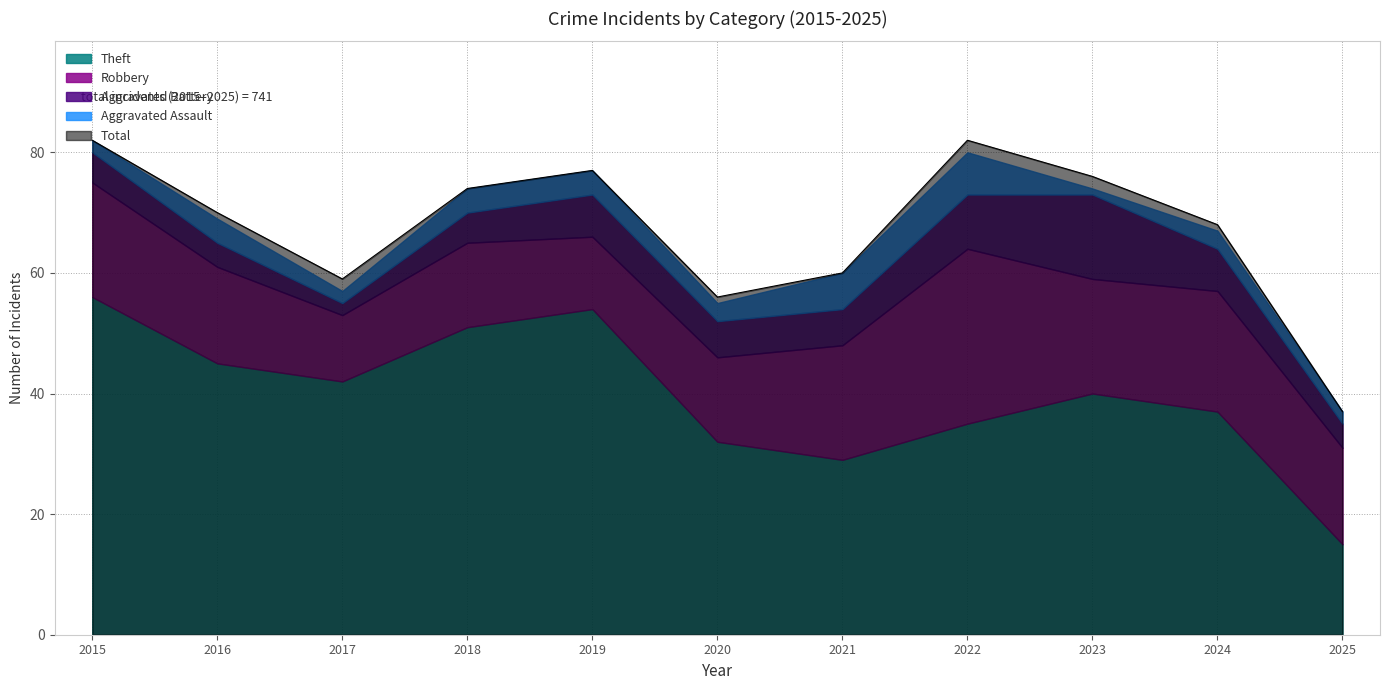

Which series has the largest range (max minus min)?

Total